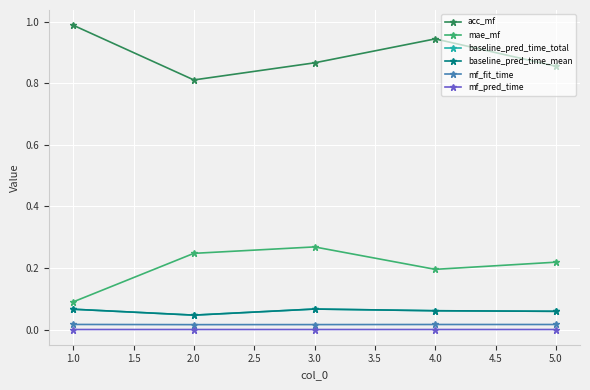

Between 2.0 and 4.0, which series saw the biggest shift?

acc_mf